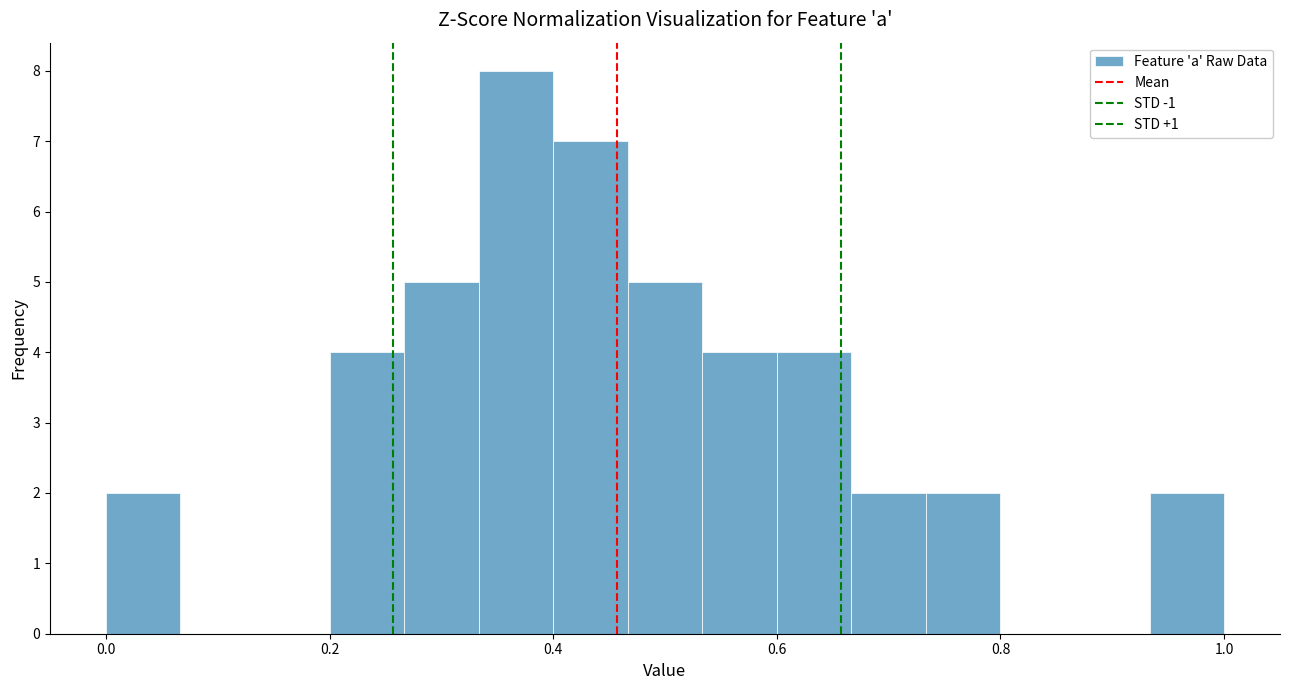

Read against the x-axis, roughly where is the centre of the tallest bar?

0.36